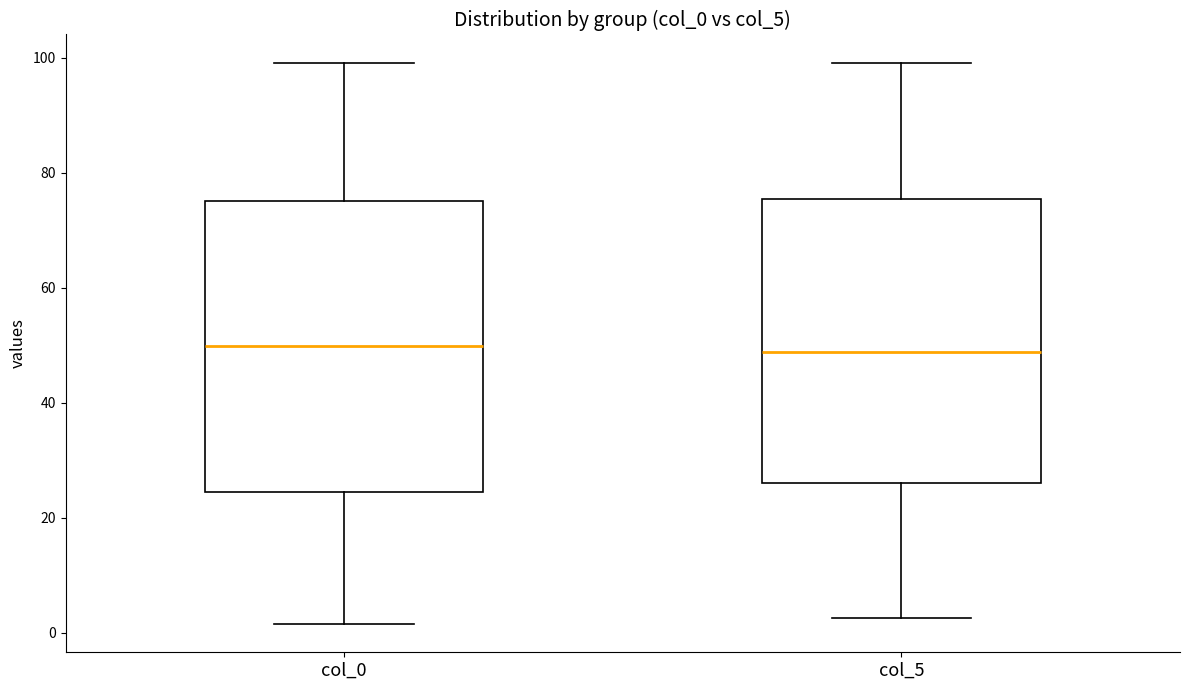

Where does the median line of the box for col_5 sit on the y-axis? The values are not printed on the chart, so give them approximately, as read against the axis.

48